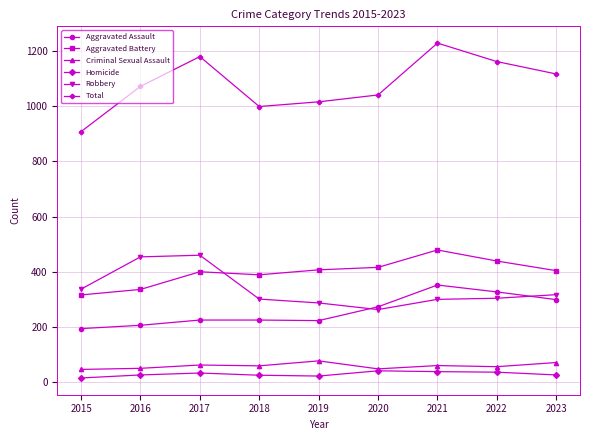

Is the value of Robbery at 2022 greater than the value of Homicide at 2019?

Yes